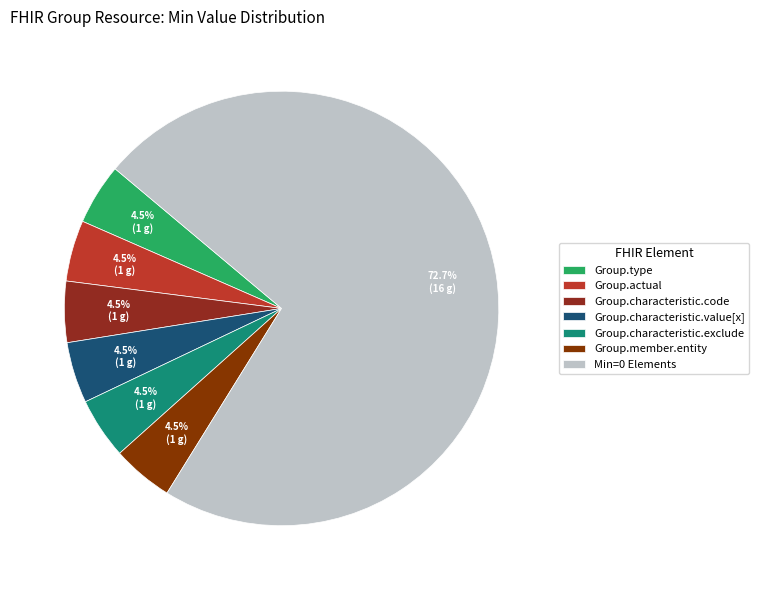

Count the number of slices in the pie.

7